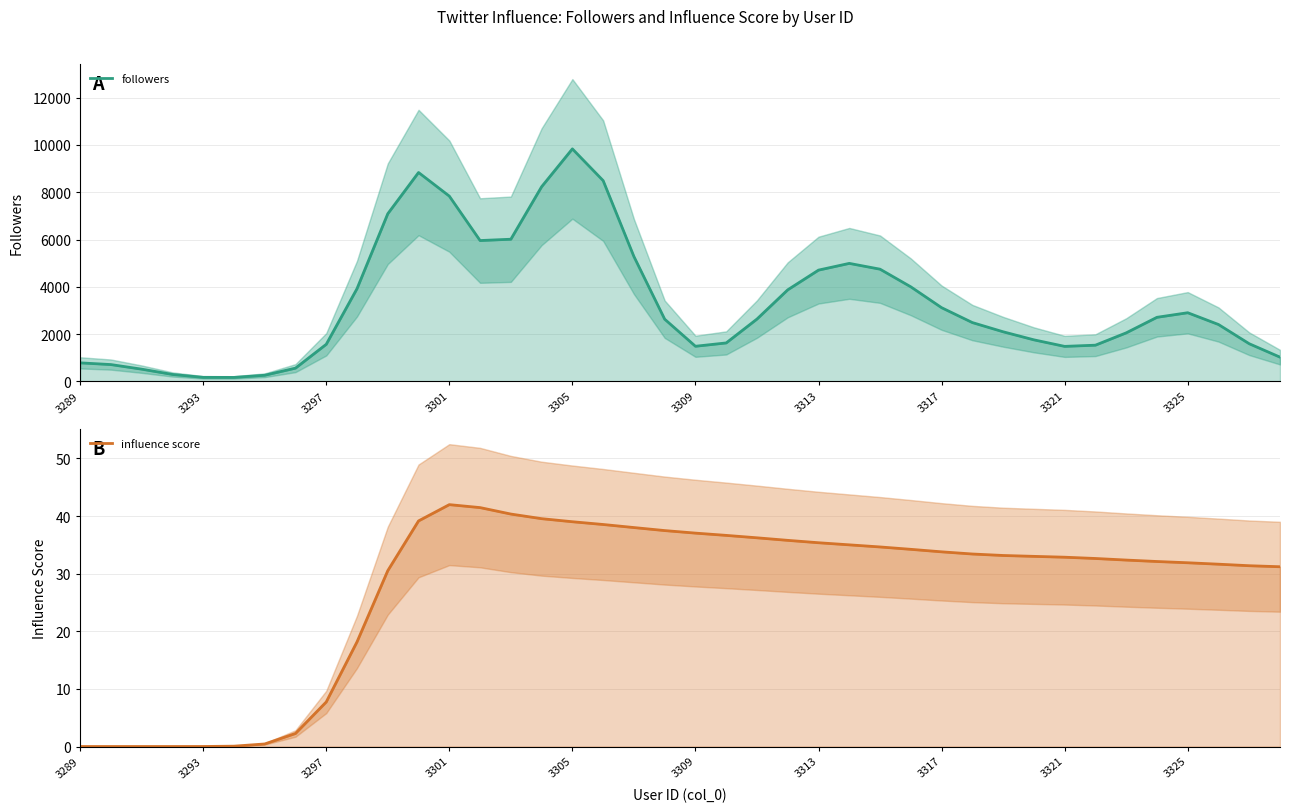

What position from the left is 22?

23